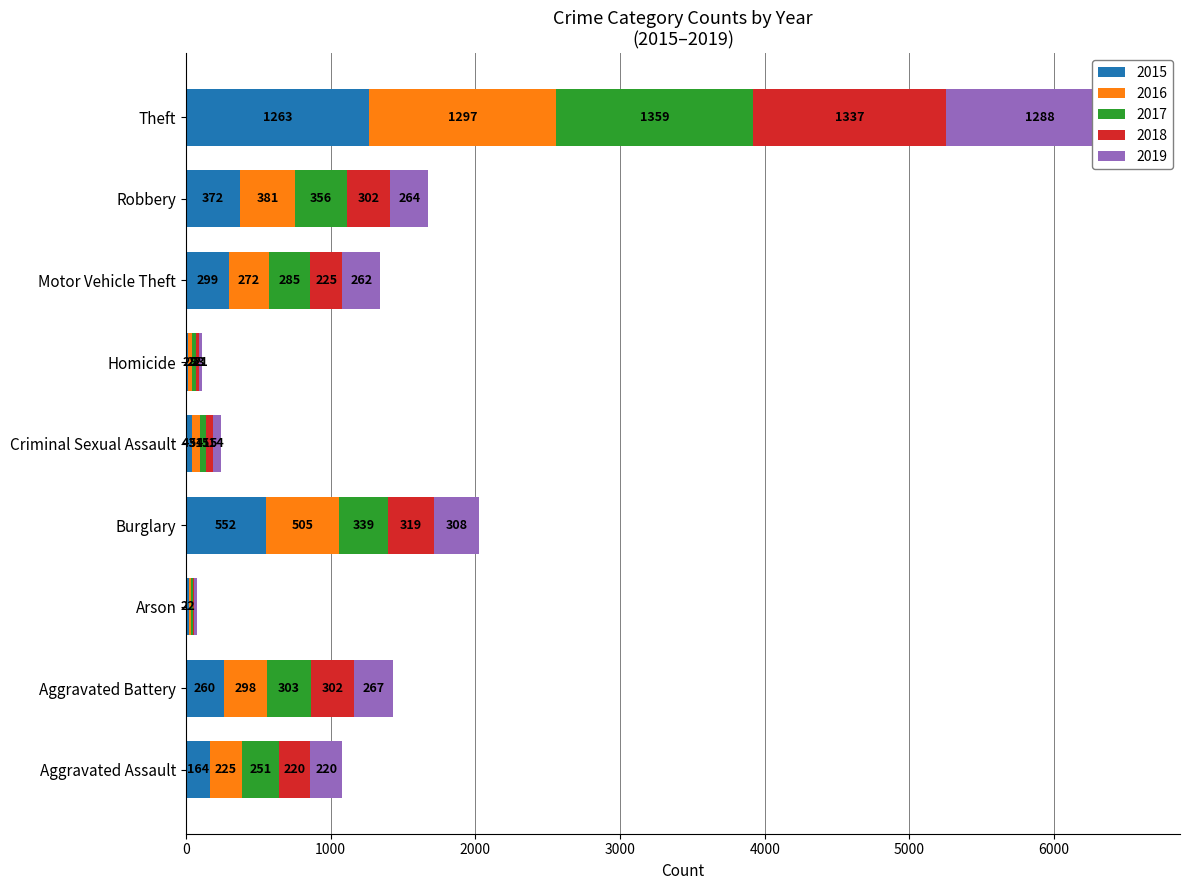

What is the average value of the 2017 series?

330